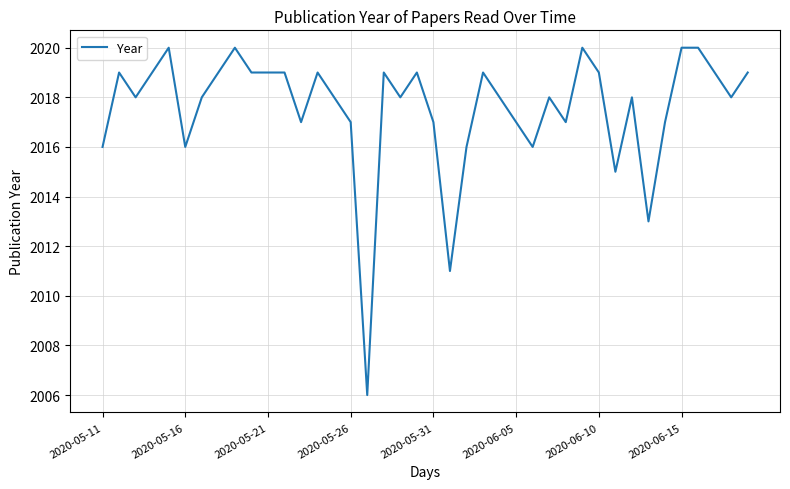

What is the minimum value shown in the chart?

2006